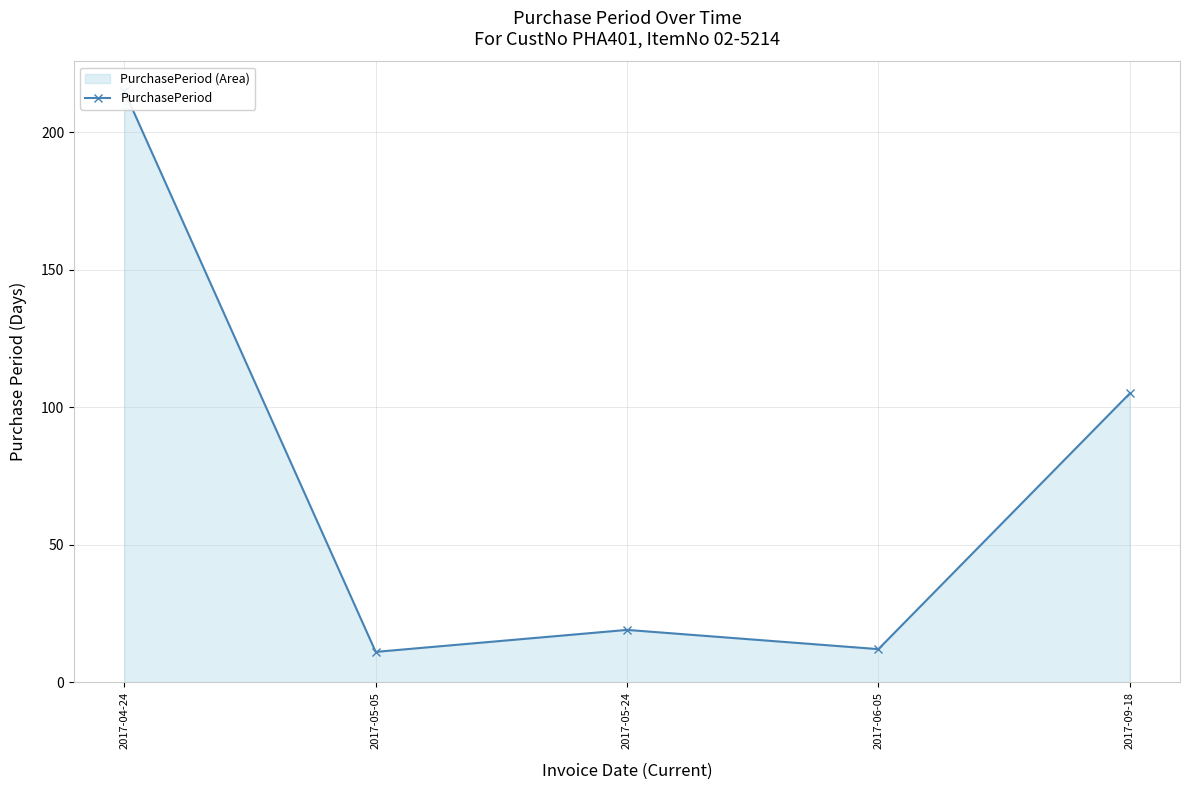

What is the ratio of the value at 2017-05-05 to the value at 2017-09-18?

0.1